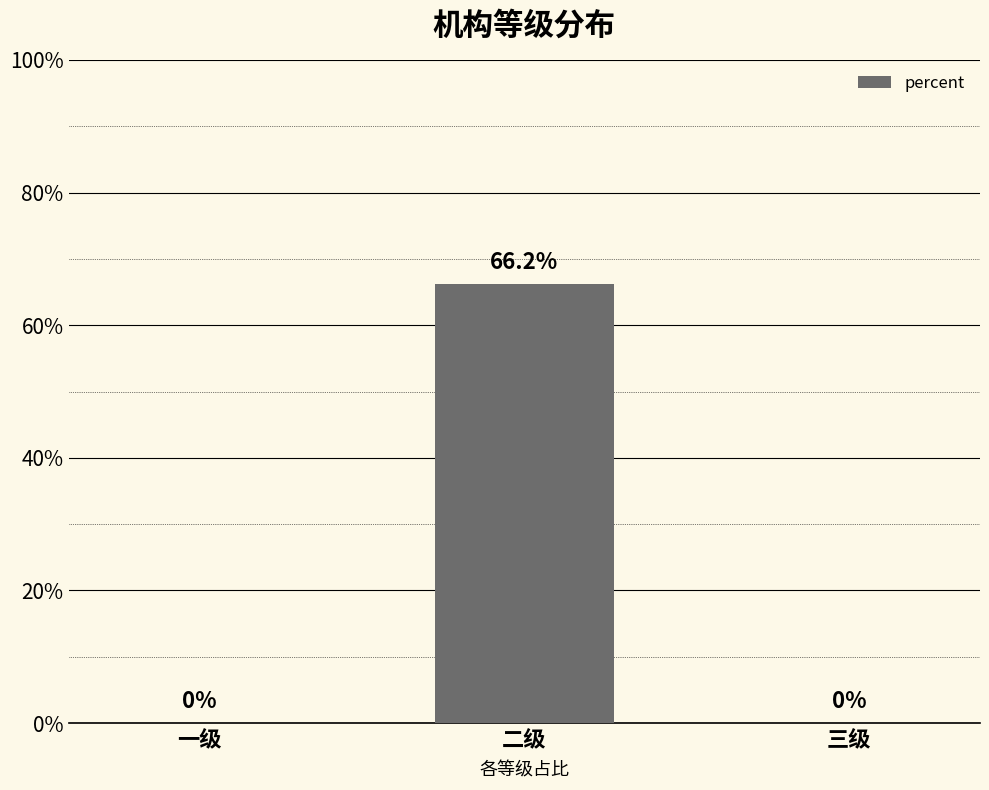

Rank the categories by value from lowest to highest.

一级, 三级, 二级